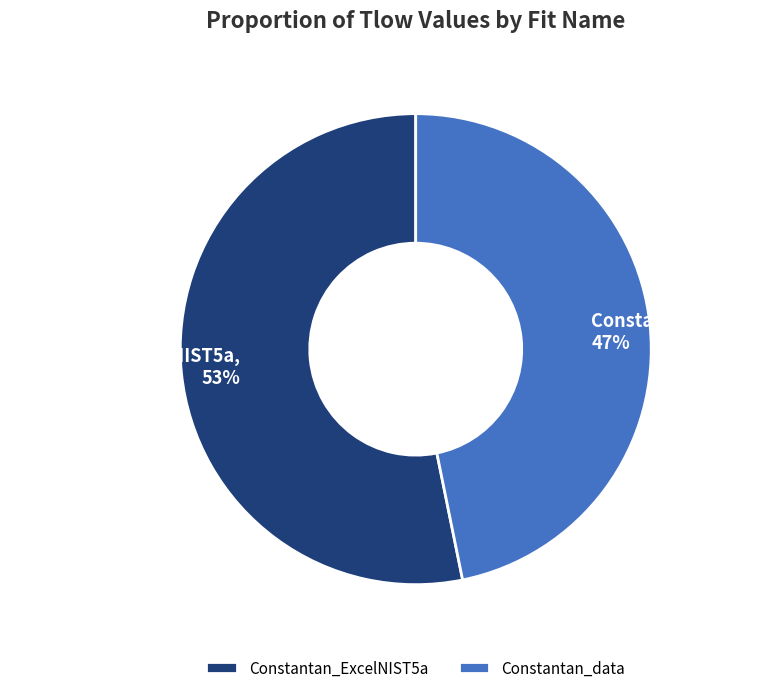

Do Constantan_data and Constantan_ExcelNIST5a together represent more than half of the pie?

Yes